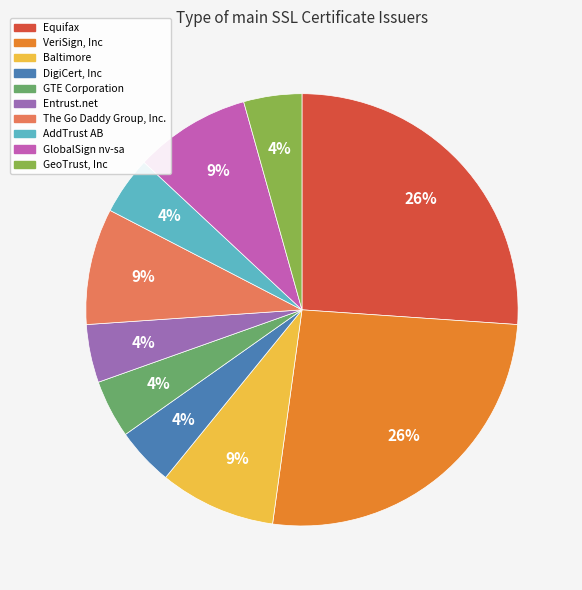

How many slices are in this pie chart?

10